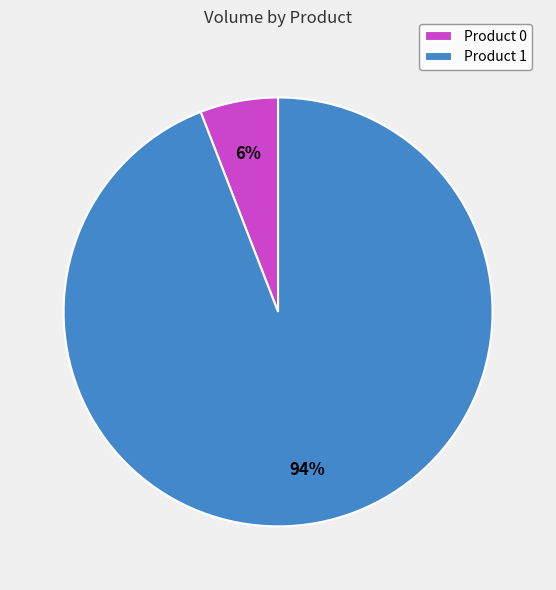

Is the sum of Product 1 and Product 0 greater than half?

Yes